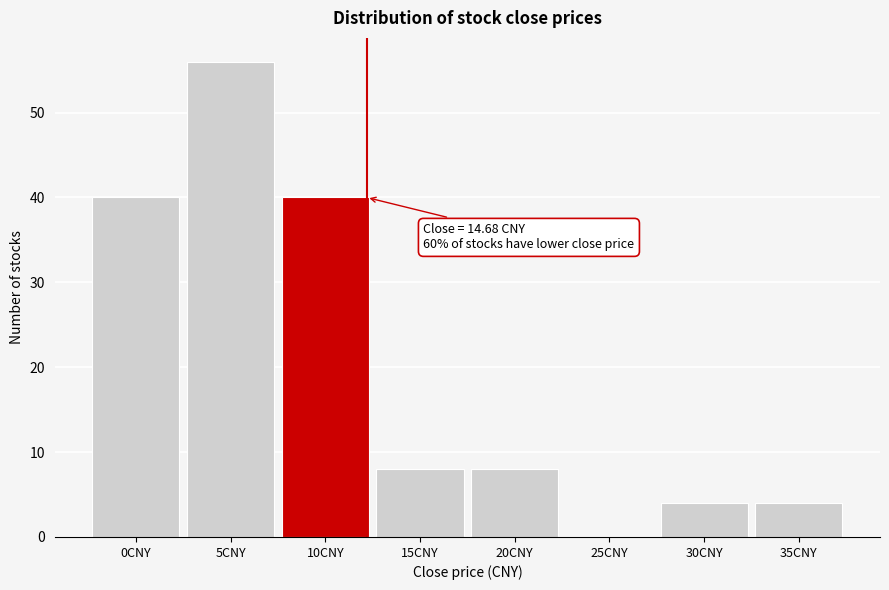

Reading left to right, extract all data points from this chart.

0CNY=40	5CNY=56	10CNY=40	15CNY=8	20CNY=8	25CNY=0	30CNY=4	35CNY=4